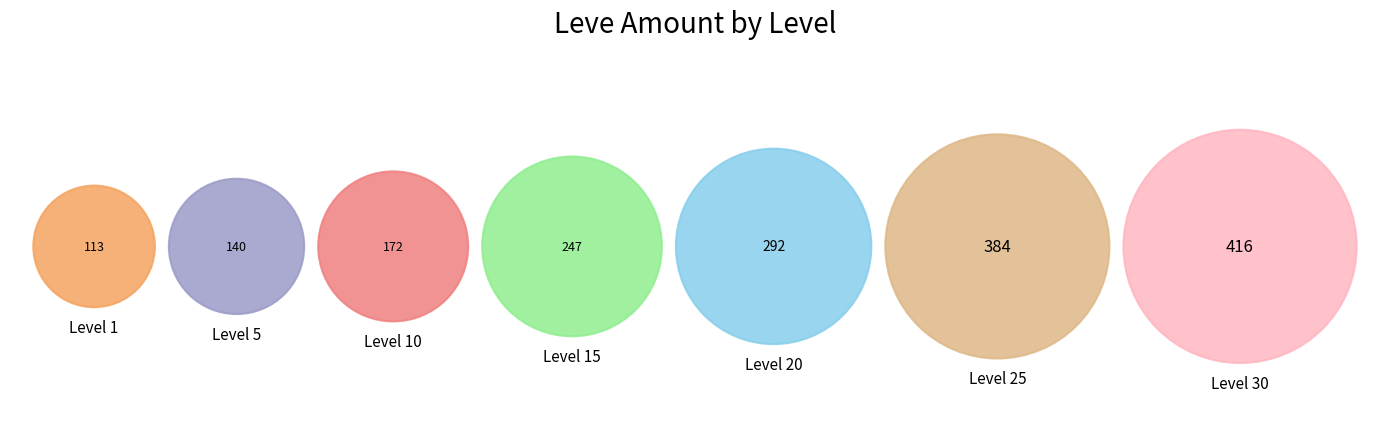

Which has a higher value, Level 25 or Level 1?

Level 25